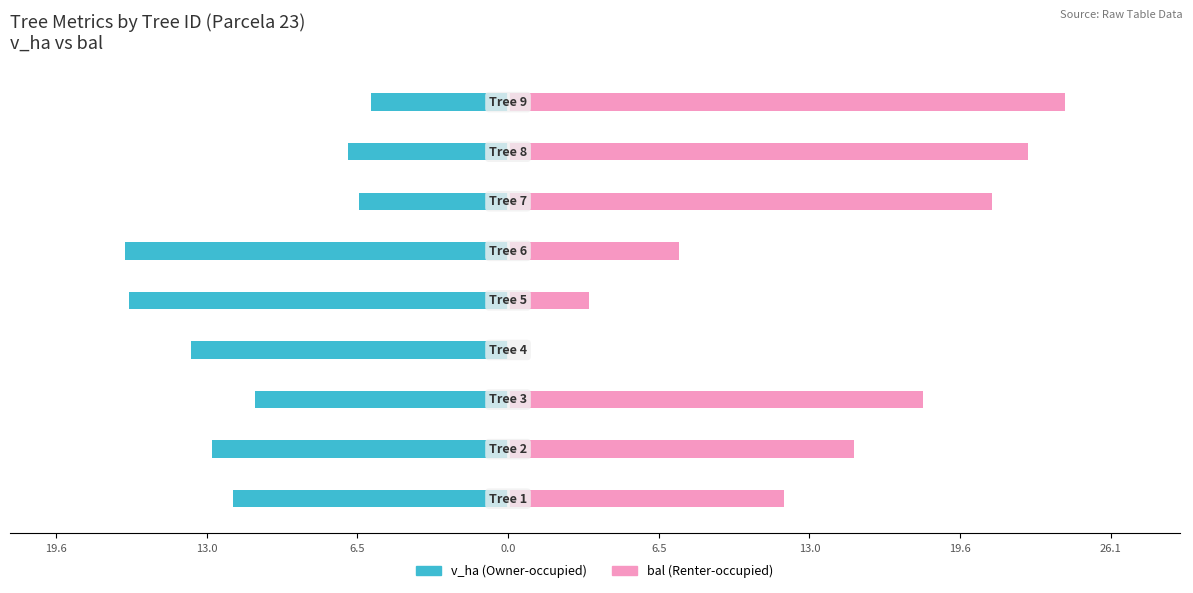

How many bars are there in total?

18